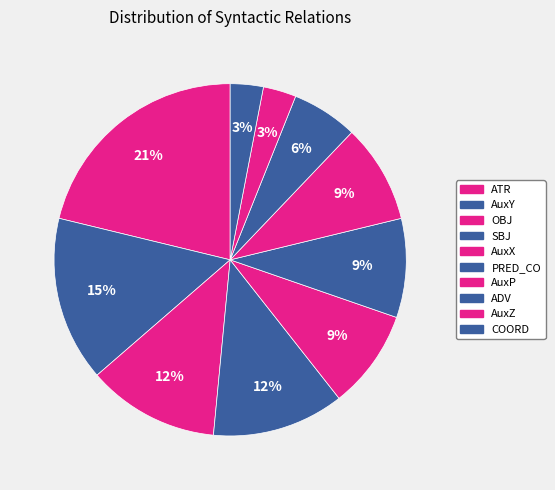

Rank the categories by value from lowest to highest.

AuxZ, COORD, ADV, AuxX, PRED_CO, AuxP, OBJ, SBJ, AuxY, ATR